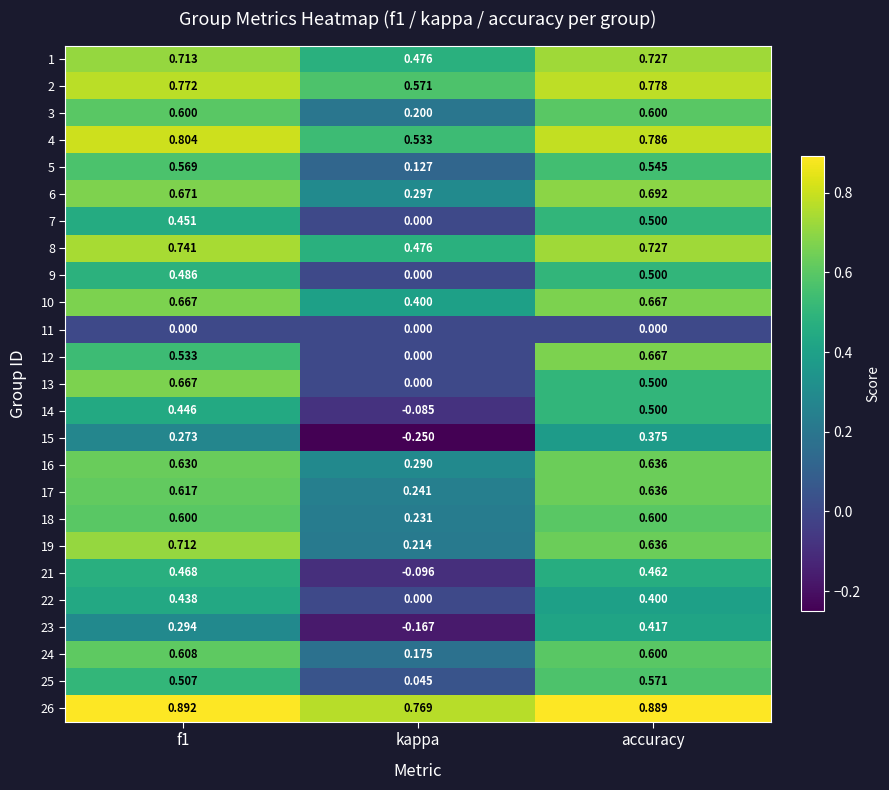

Which series changed the most between kappa and accuracy?

12